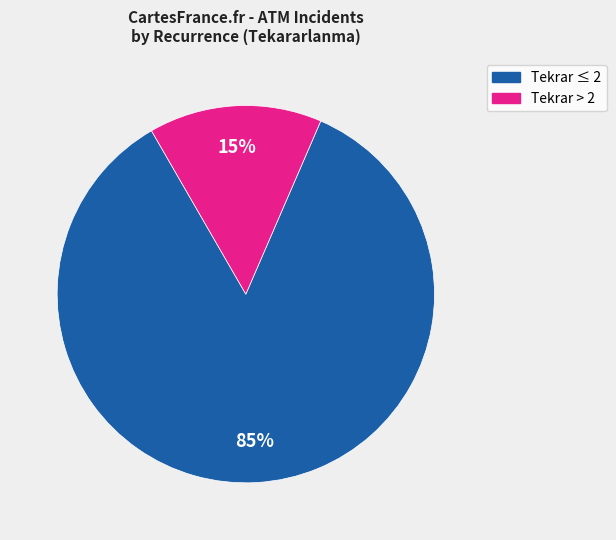

Rank the categories by value from highest to lowest.

Tekrar ≤ 2, Tekrar > 2